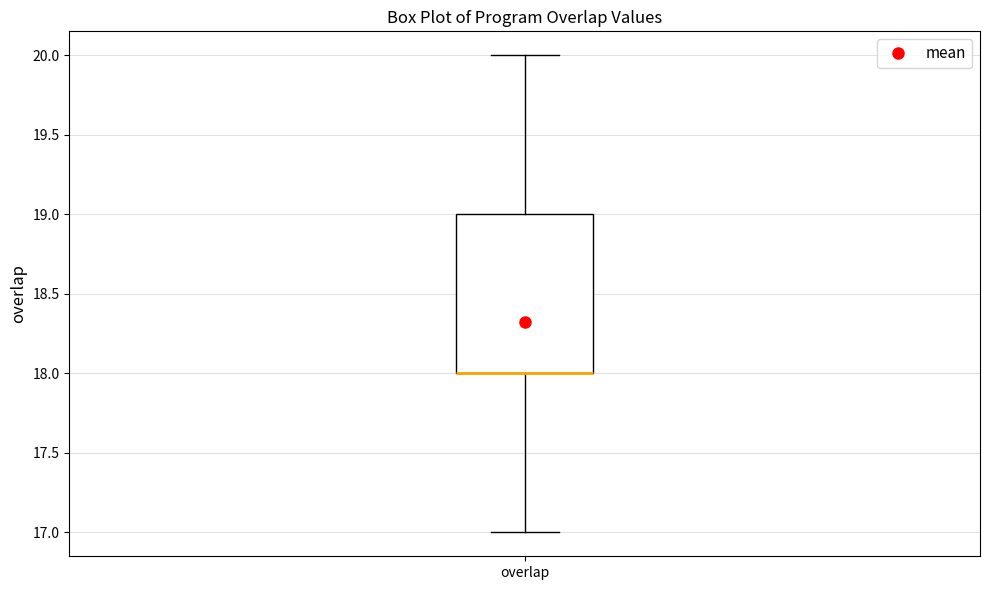

Transcribe this box plot: give where the median line is, the range the box spans, and where the two whiskers end, as read against the y-axis. The values are not printed on the chart, so give them approximately, as read against the axis.

median 18 (drawn on the box's lower edge), box 18 to 19, whiskers 17 to 20